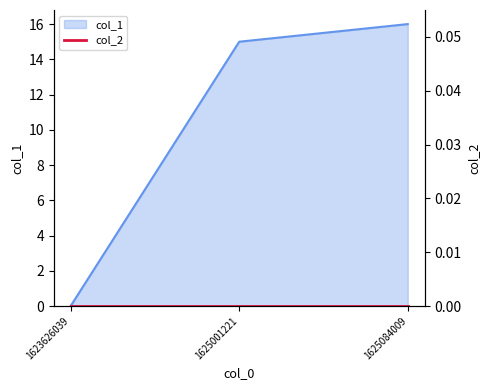

What is the value of the 2nd point from the left?

15